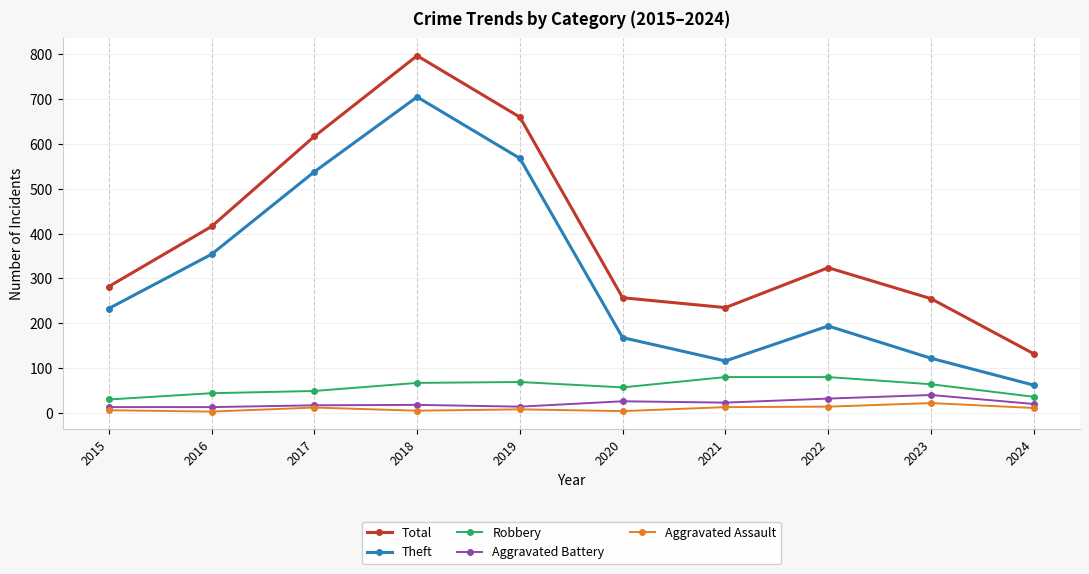

At which label is Total closest to 464?

2016